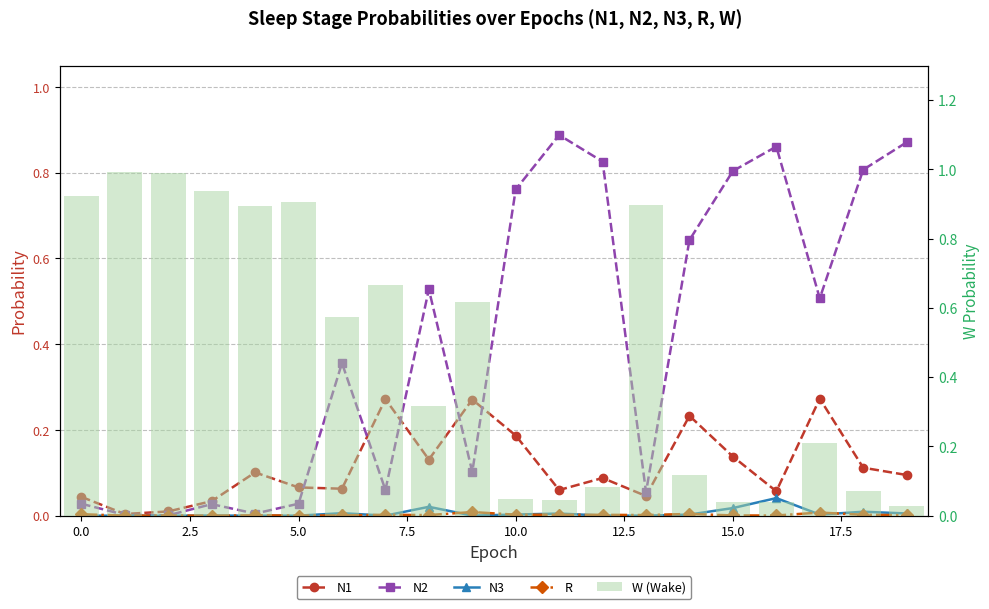

Reading left to right, what are all the values shown in this chart?

N1: 0.0	0.0	0.0	0.0	0.1	0.1	0.1	0.3	0.1	0.3	0.2	0.1	0.1	0.0	0.2	0.1	0.1	0.3	0.1	0.1
N2: 0.0	0.0	0.0	0.0	0.0	0.0	0.4	0.1	0.5	0.1	0.8	0.9	0.8	0.1	0.6	0.8	0.9	0.5	0.8	0.9
N3: 0.0	0.0	0.0	0.0	0.0	0.0	0.0	0.0	0.0	0.0	0.0	0.0	0.0	0.0	0.0	0.0	0.0	0.0	0.0	0.0
R: 0.0	0.0	0.0	0.0	0.0	0.0	0.0	0.0	0.0	0.0	0.0	0.0	0.0	0.0	0.0	0.0	0.0	0.0	0.0	0.0
W (Wake): 0.9	1.0	1.0	0.9	0.9	0.9	0.6	0.7	0.3	0.6	0.0	0.0	0.1	0.9	0.1	0.0	0.0	0.2	0.1	0.0